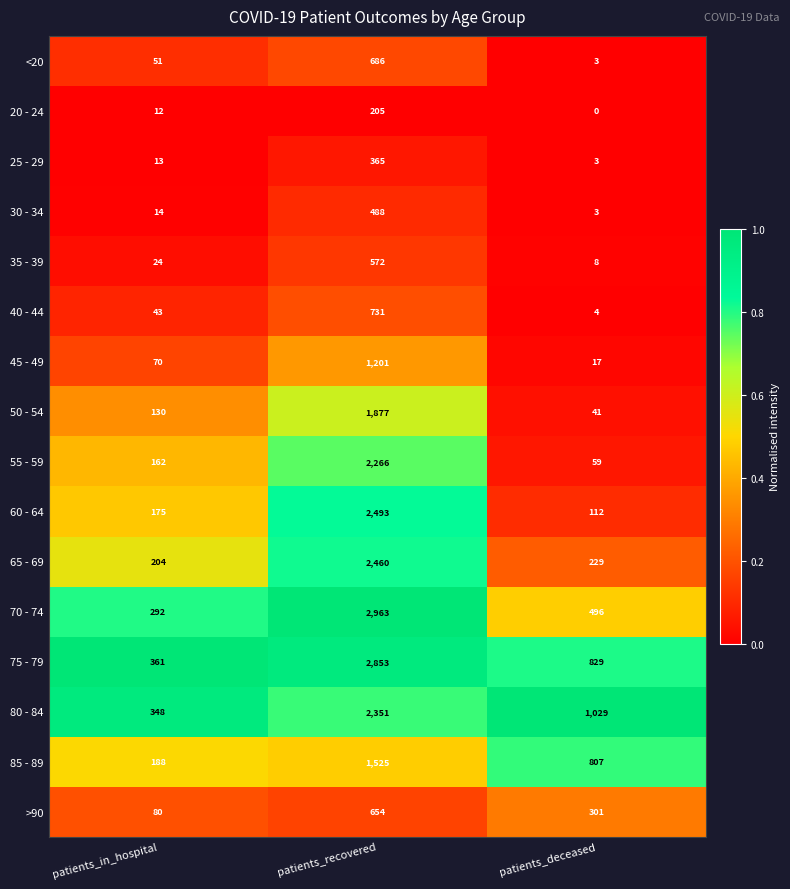

Where is 40 - 44 nearest to the value 367?

patients_in_hospital